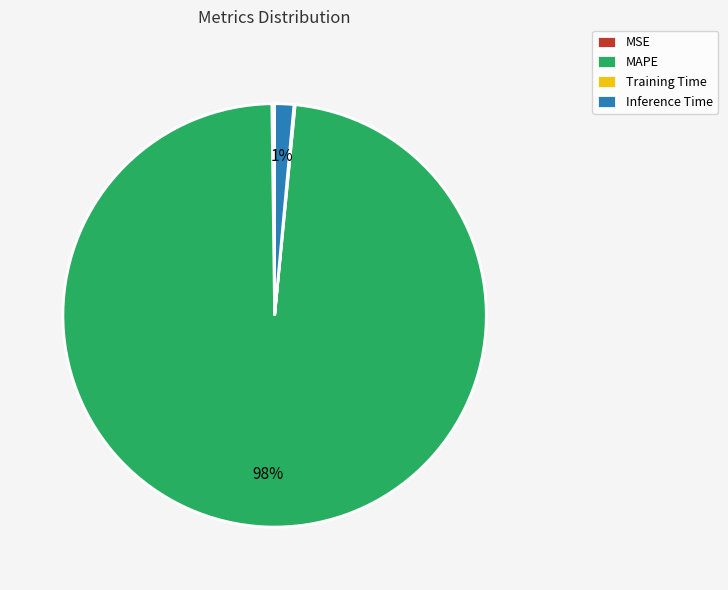

To the nearest percent, what is the average slice percentage?

25%